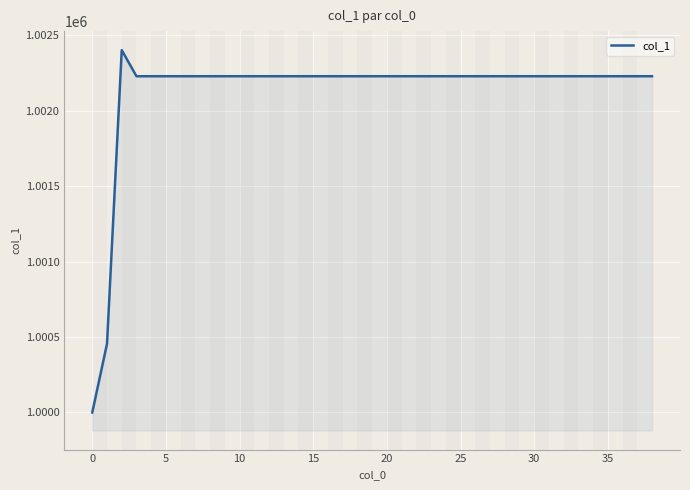

What is the minimum value shown in the chart?

1000000.0